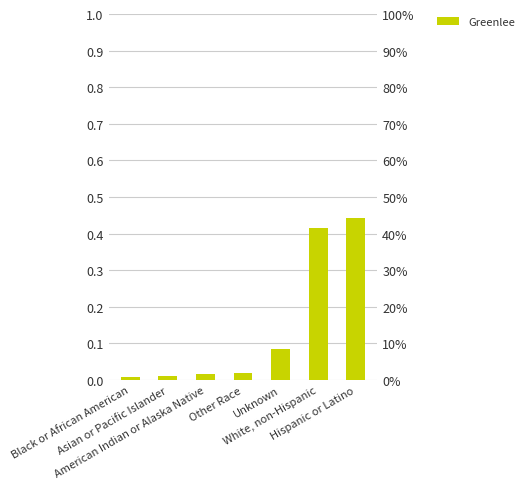

The chart shows a value of 0.0 at Asian or Pacific Islander. True or false?

False